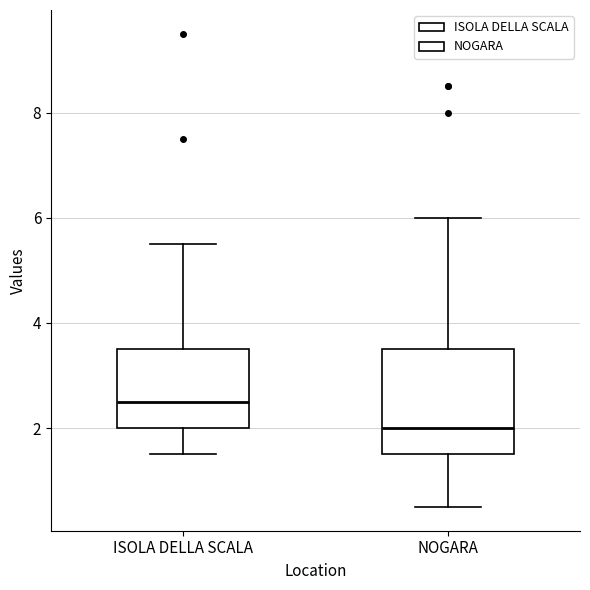

Reading left to right, transcribe this box plot: for each box, give where its median line is, the range the box spans, and where its two whiskers end, as read against the y-axis. The values are not printed on the chart, so give them approximately, as read against the axis.

ISOLA DELLA SCALA: median 2.6, box 2.0 to 3.6, whiskers 1.6 to 5.6
NOGARA: median 2.0, box 1.6 to 3.6, whiskers 0.6 to 6.0